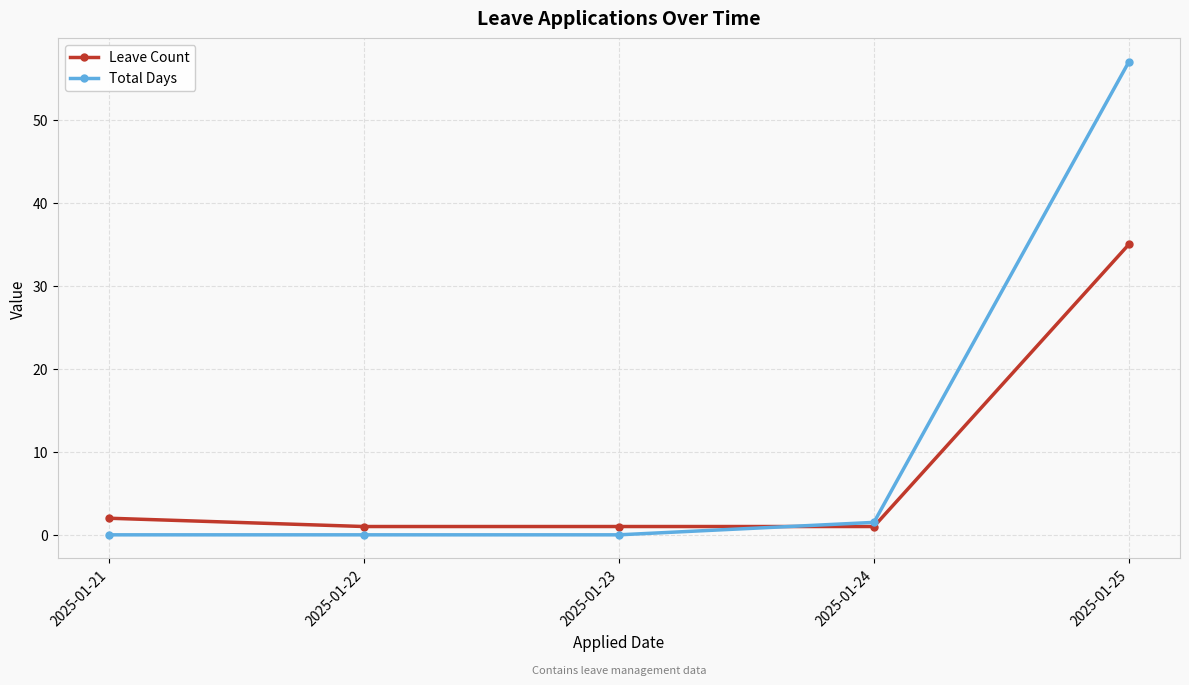

What is the total value across all series at 2025-01-21?

2.0